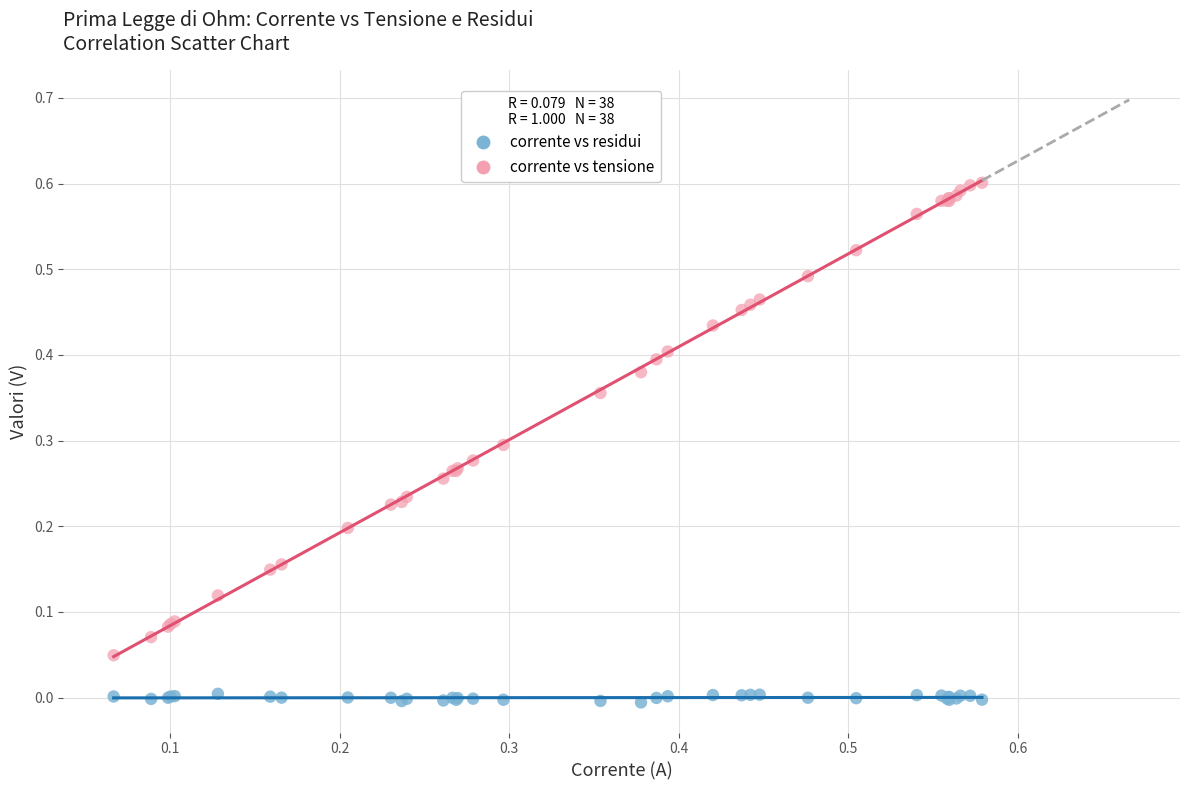

Which series contains the highest Y value?

corrente vs tensione